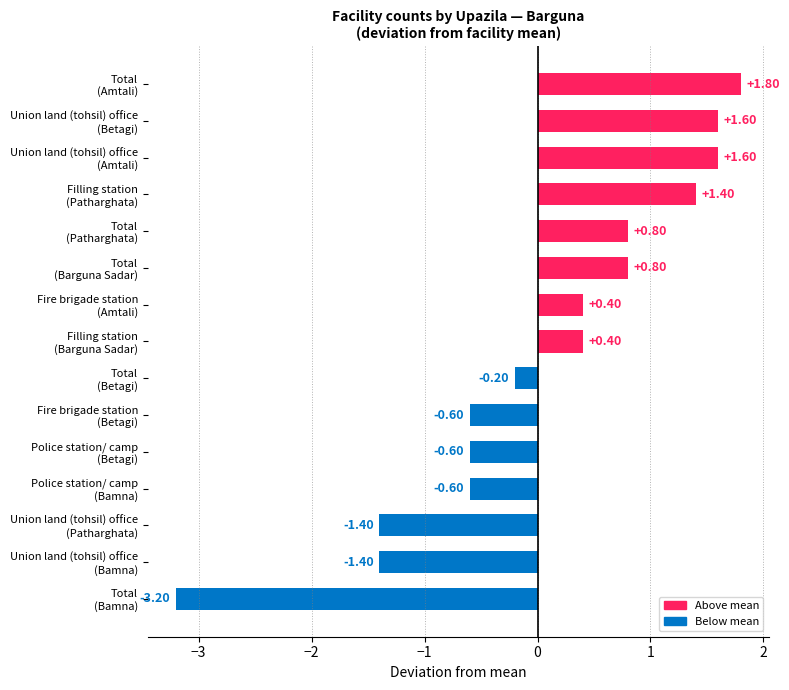

At which label does Union land (tohsil) office first exceed 5?

Amtali